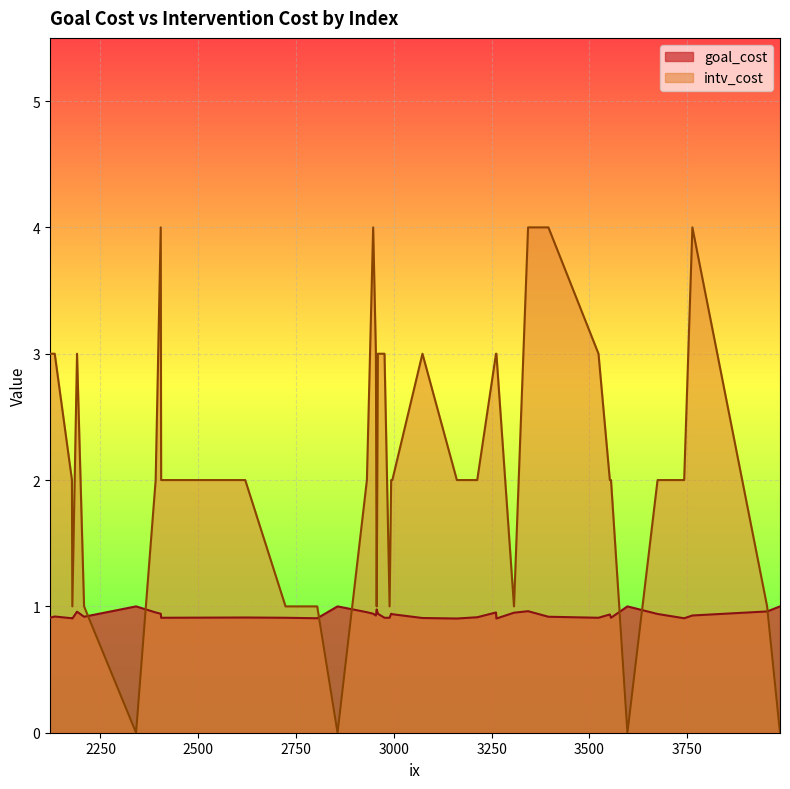

What is the label of the 22nd point from the right?

3597